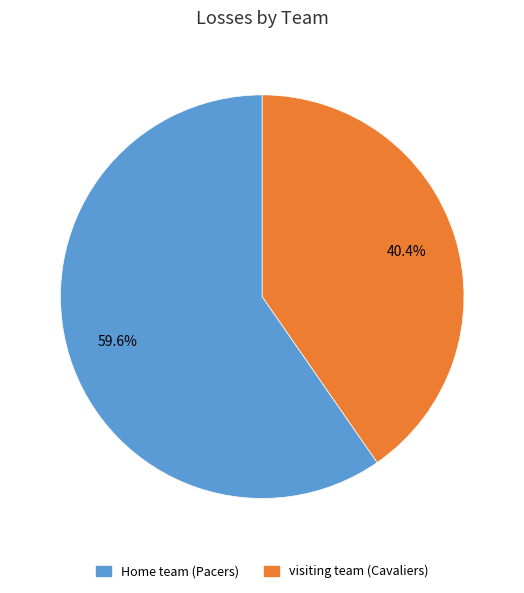

Combined, do Home team (Pacers) and visiting team (Cavaliers) account for over 50%?

Yes